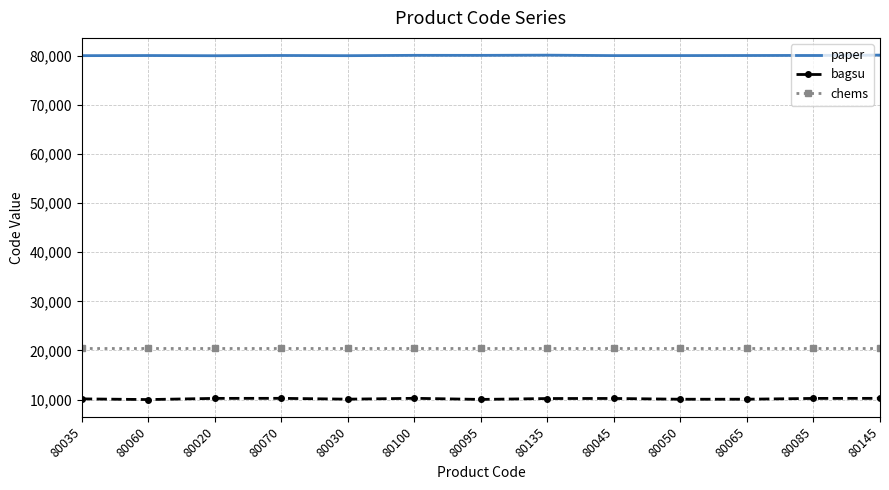

True or false: bagsu and chems cross at least once.

False